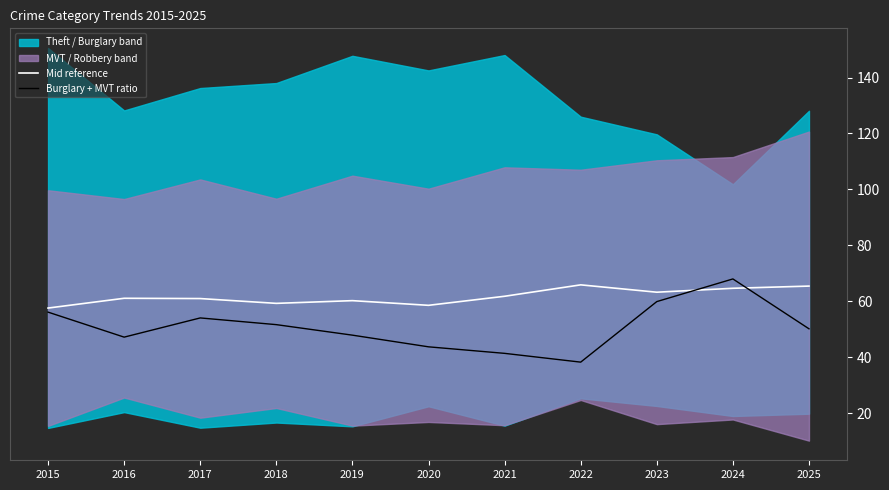

At 2019, list the series in order from largest to smallest.

Mid reference, Burglary + MVT ratio